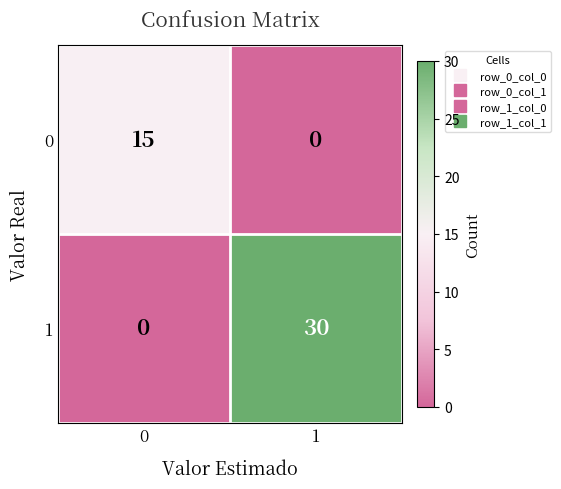

What is the spread (max minus min) of values at 0?

15